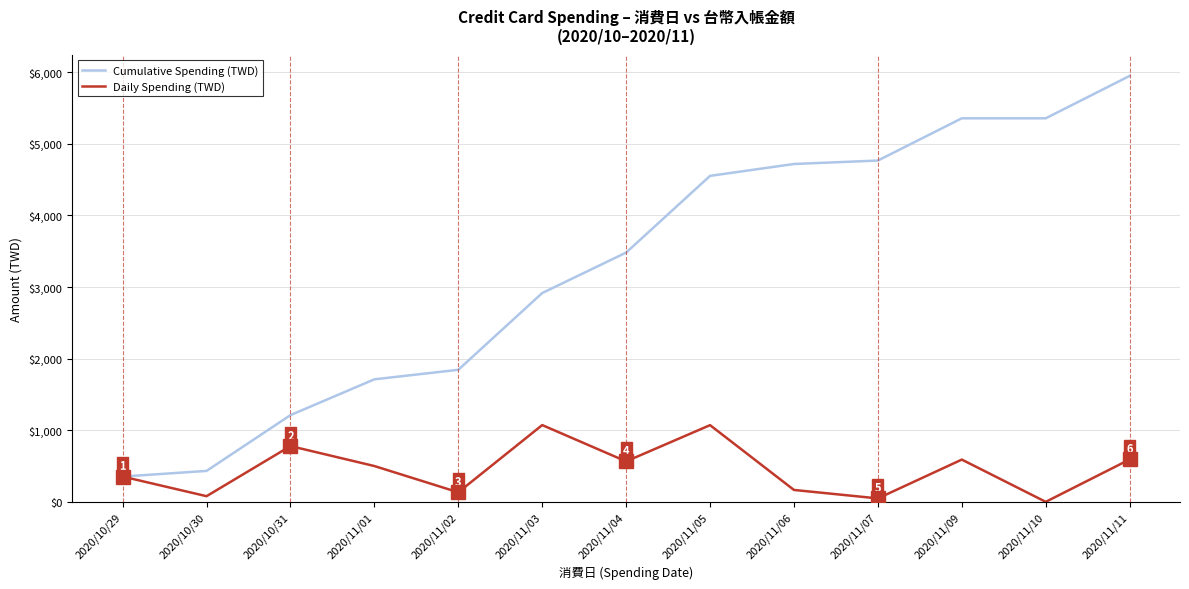

Rank the series by their average value, from highest to lowest.

Cumulative Spending (TWD), Daily Spending (TWD)